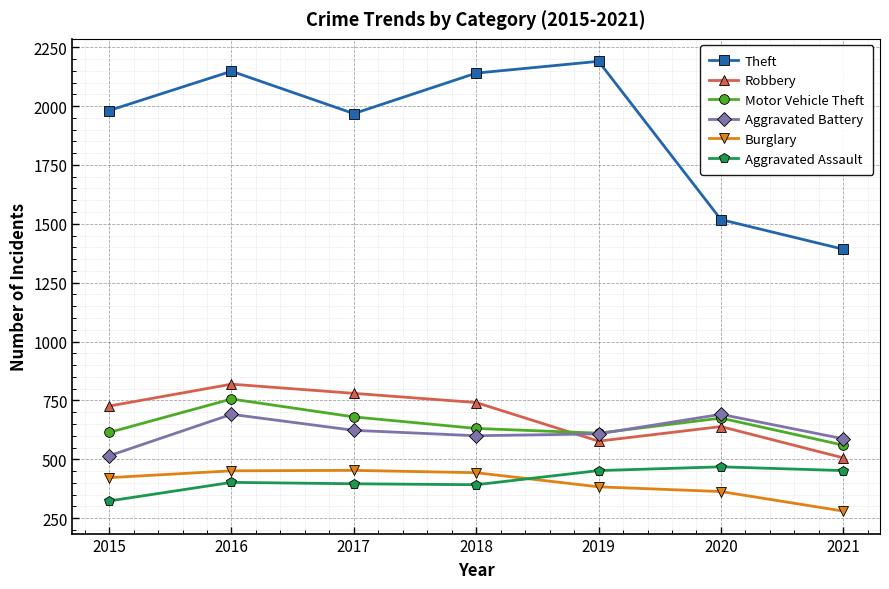

What is the minimum value shown in the chart?

280